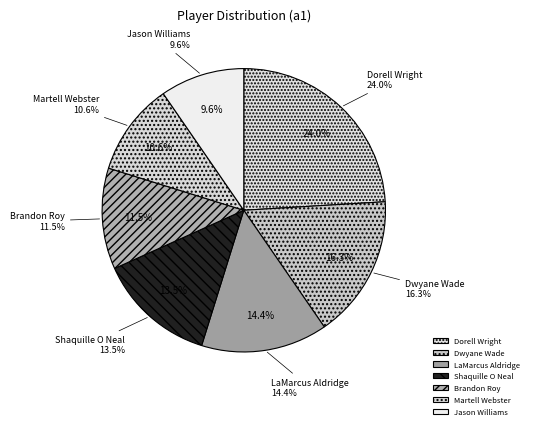

Is there any slice that represents more than half of the pie?

No